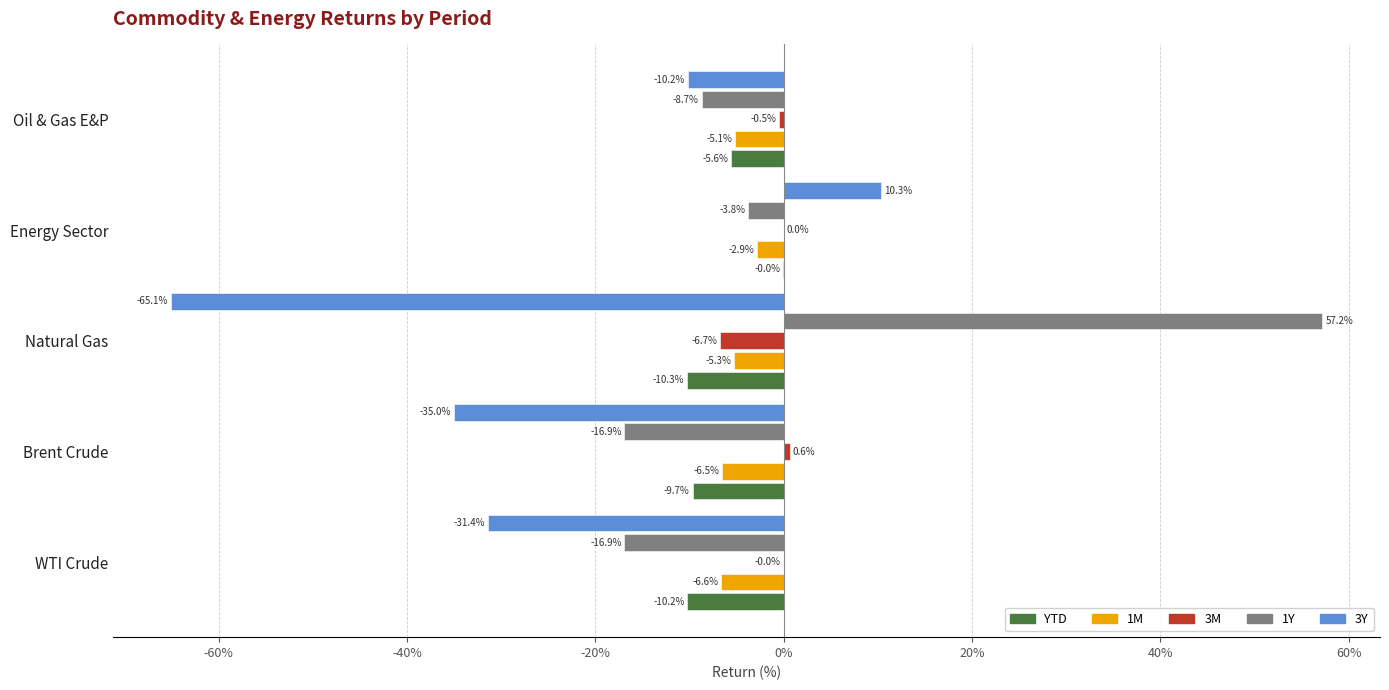

What is the sum of all 1Y values?

10.9